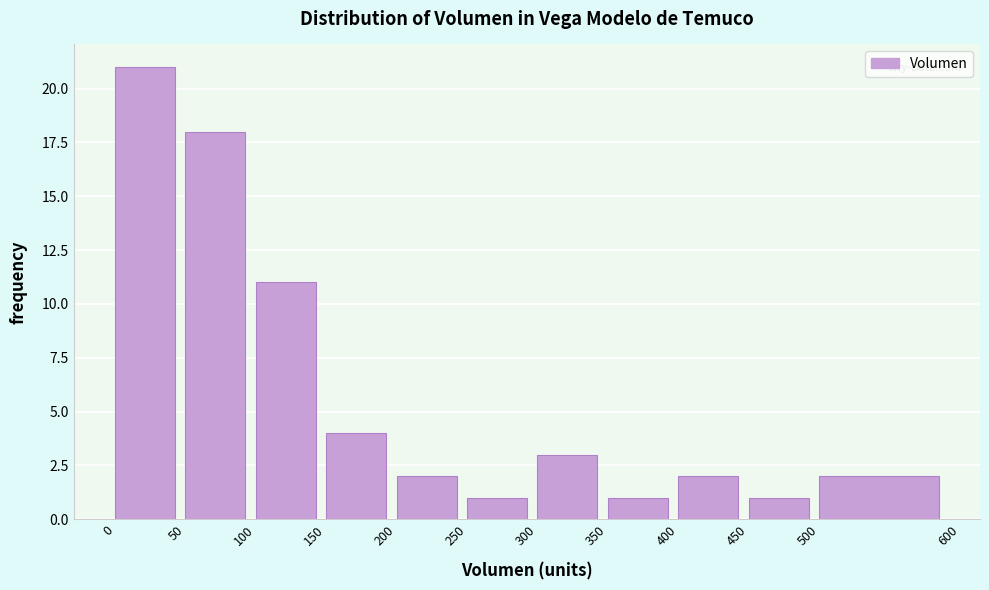

Reading left to right, list every bar in this chart as the range it spans on the x-axis followed by its height. The values are not printed on the chart, so give them approximately, as read against the axis.

0 to 50: 21
50 to 100: 18
100 to 150: 11
150 to 200: 4
200 to 250: 2
250 to 300: 1
300 to 350: 3
350 to 400: 1
400 to 450: 2
450 to 500: 1
500 to 600: 2